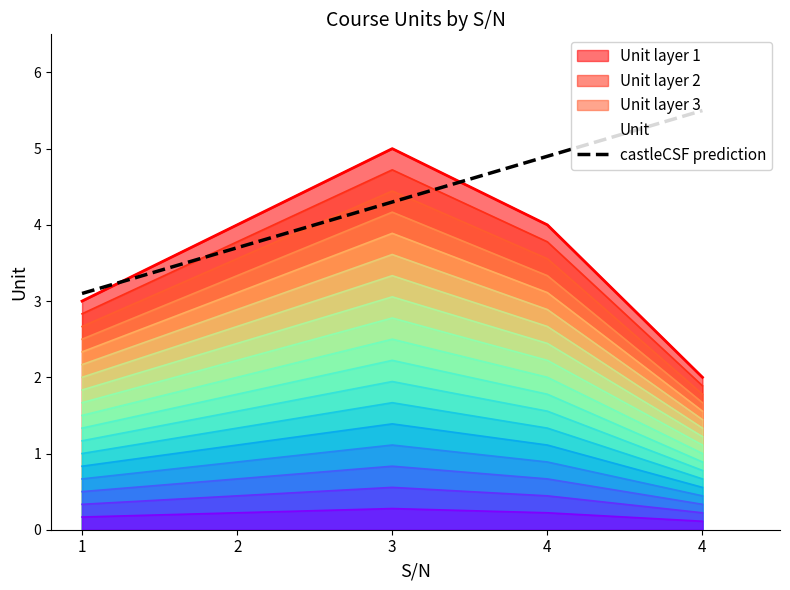

Reading left to right, extract all data points from this chart.

3	4	5	4	2